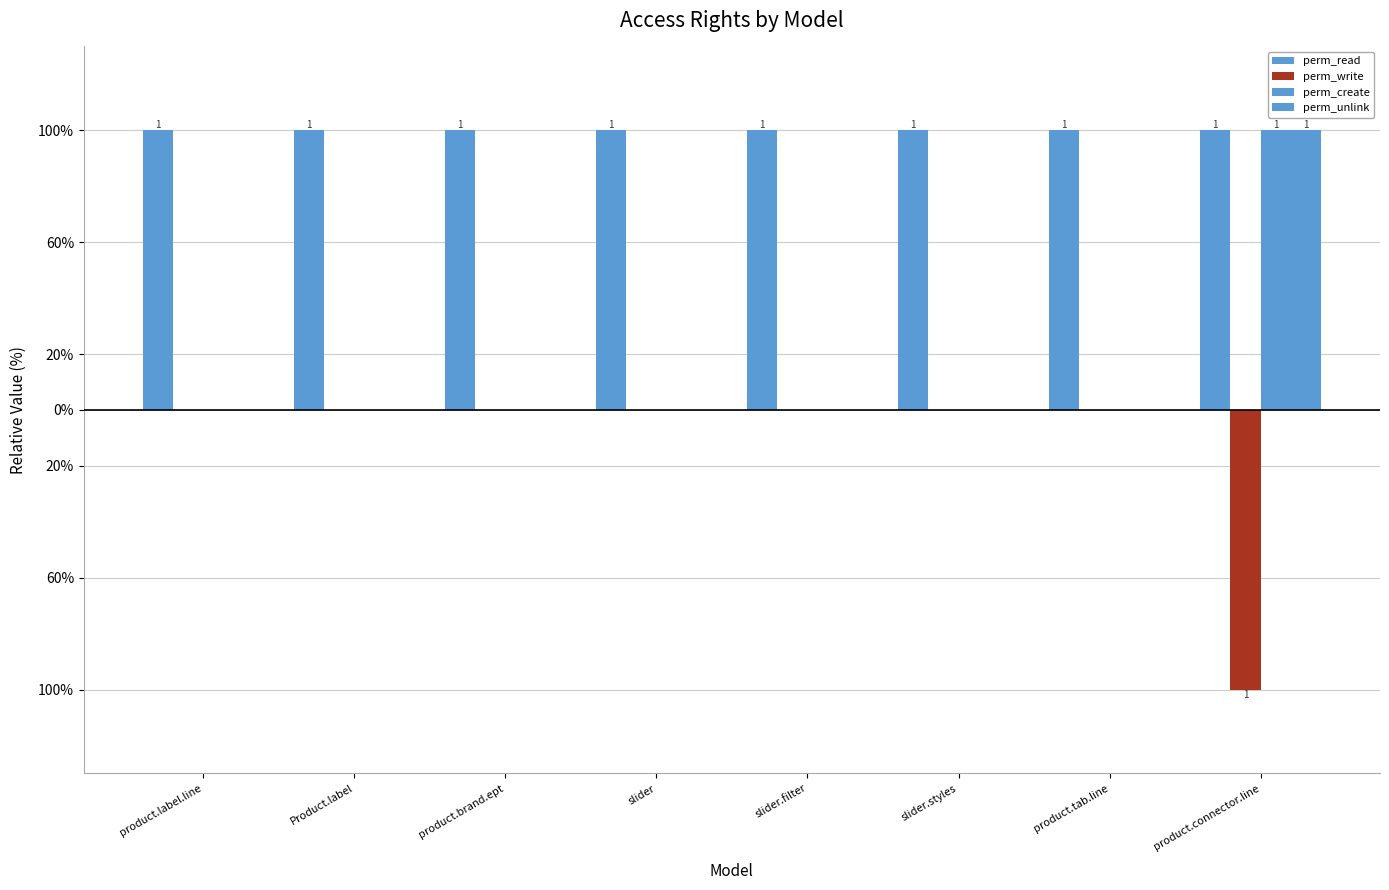

What is the difference between the maximum and minimum values in the perm_create series?

1